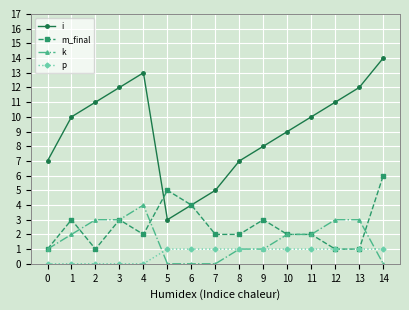

List the series in order of their peak value, highest first.

i, m_final, k, p